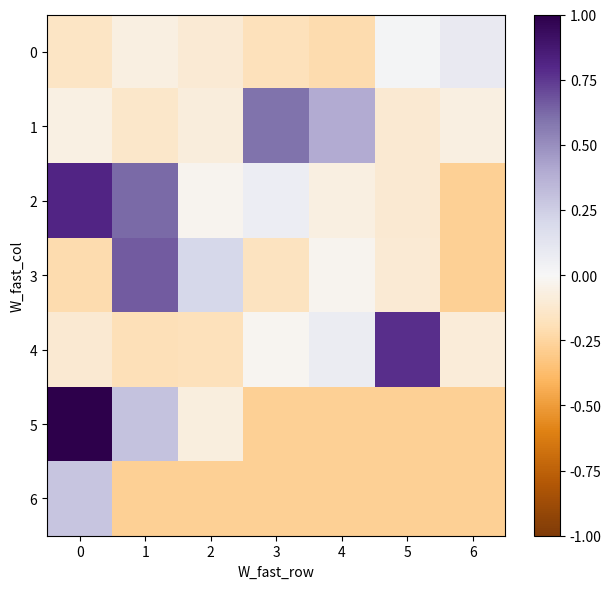

Which series has the largest range (max minus min)?

5